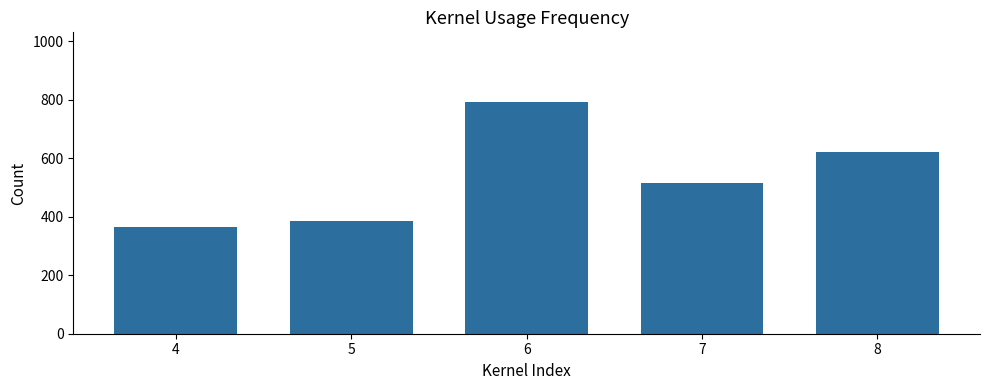

What is the average value?

536